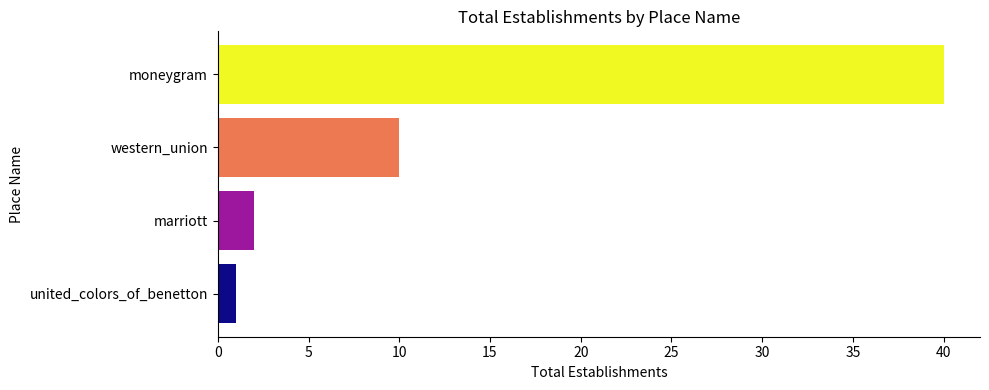

List the labels in order of value, smallest first.

united_colors_of_benetton, marriott, western_union, moneygram